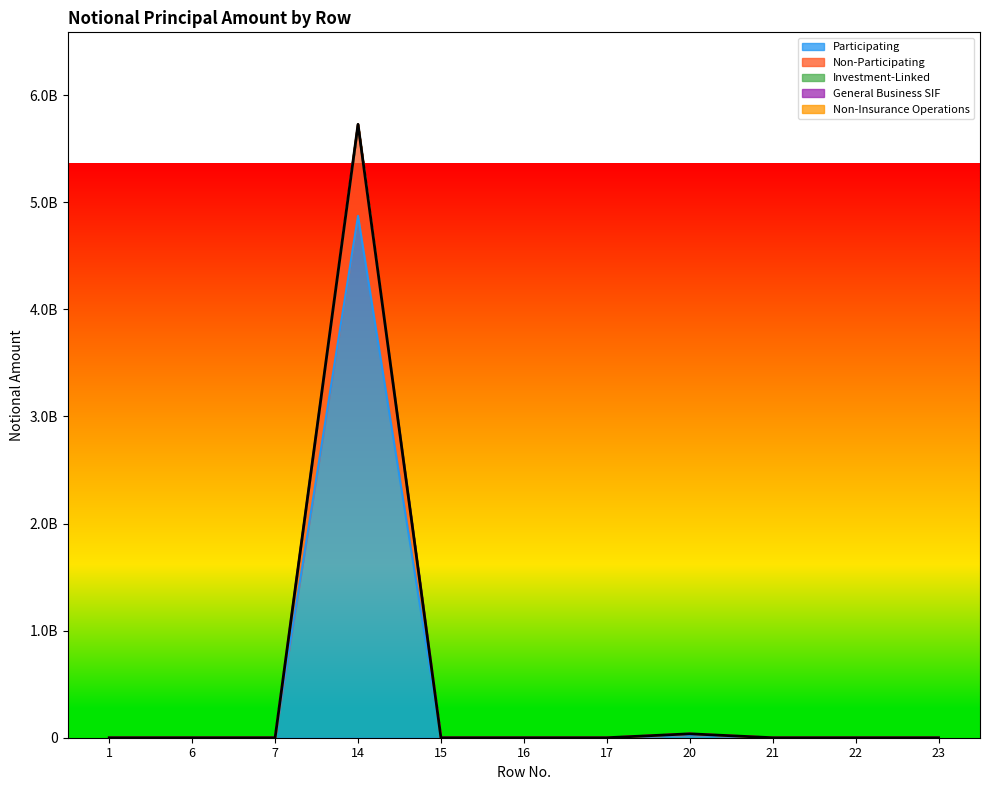

Which category has the lowest value in the Investment-Linked series?

1